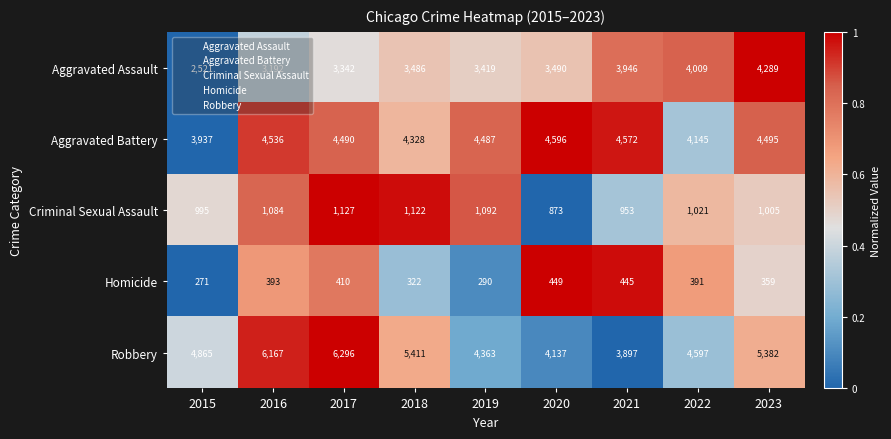

Which category has the highest value across all series?

2017